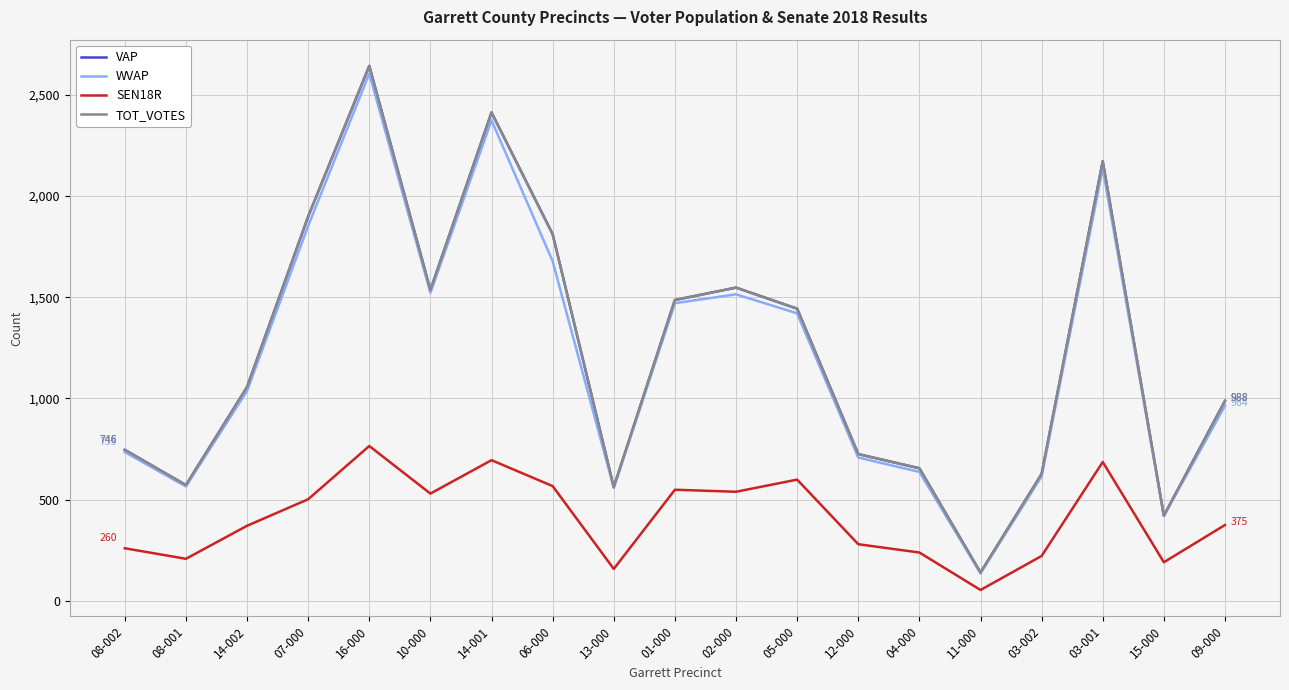

Does the chart display data point markers on the line(s)?

No